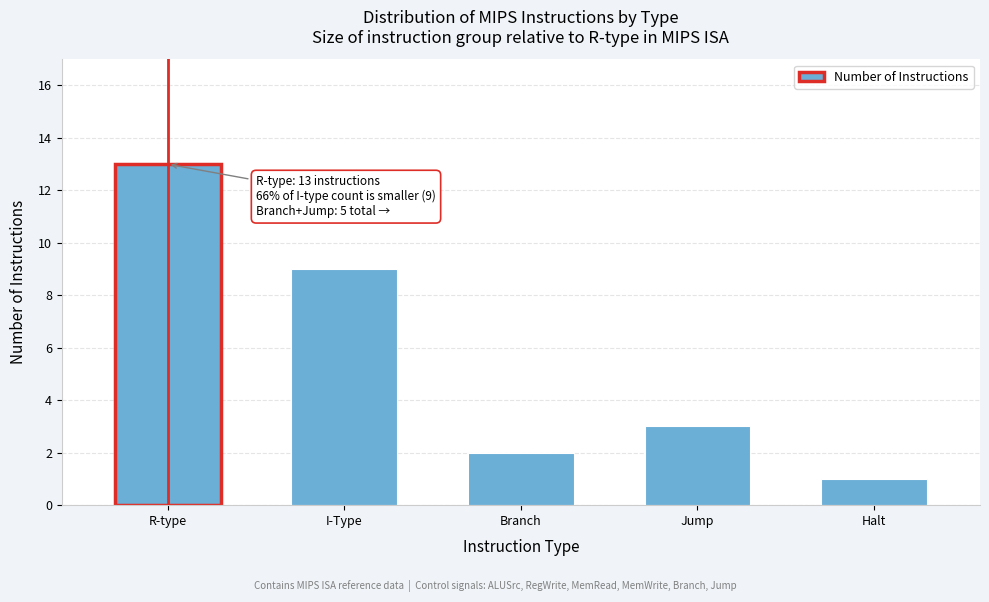

Reading left to right, list all the values displayed in this chart.

R-type=13	I-Type=9	Branch=2	Jump=3	Halt=1